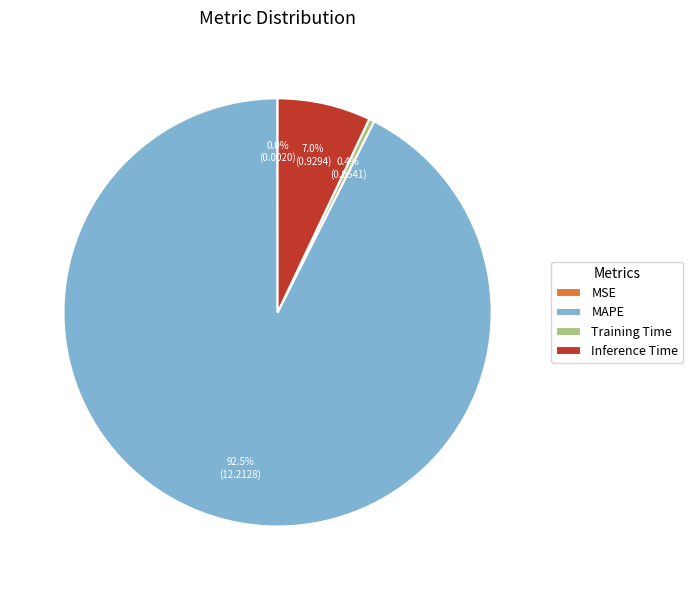

To the nearest percent, what is the difference between the largest and smallest slice percentages?

93%